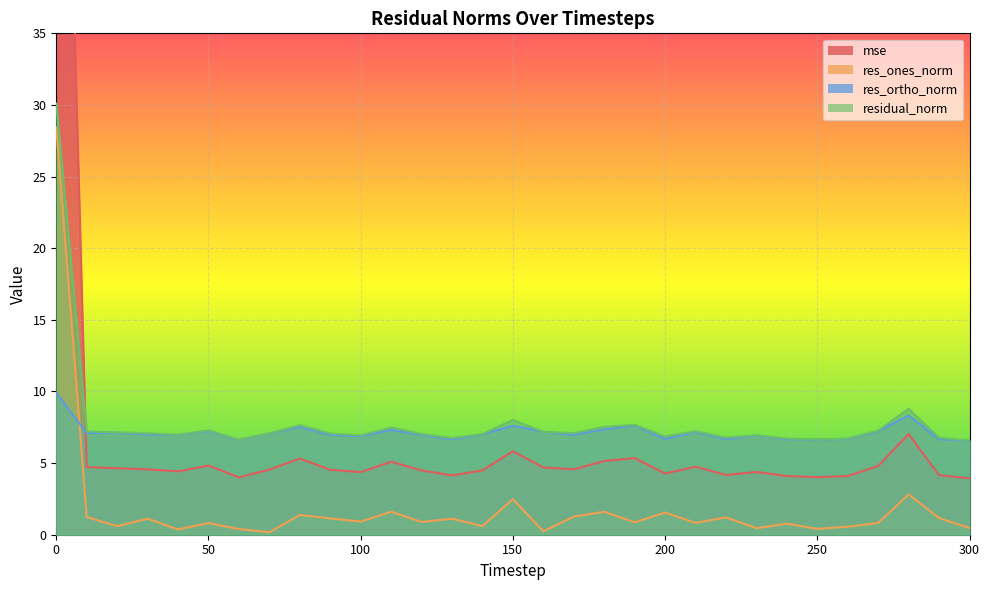

True or false: res_ones_norm and mse cross at least once.

False